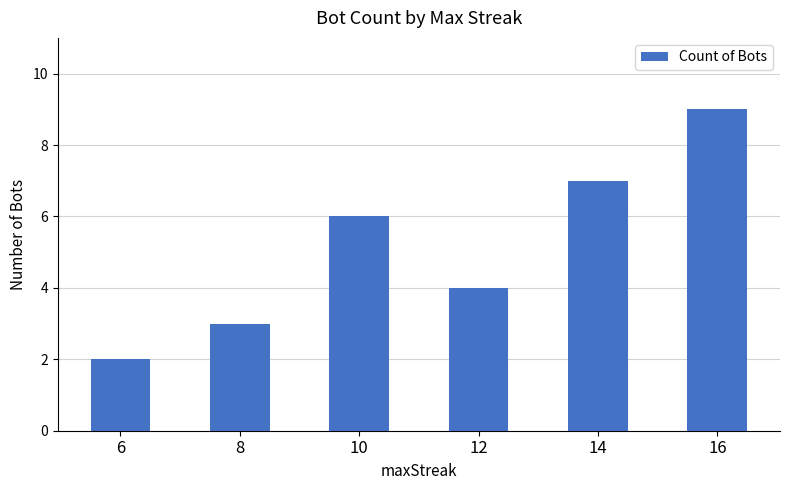

What is the average value?

5